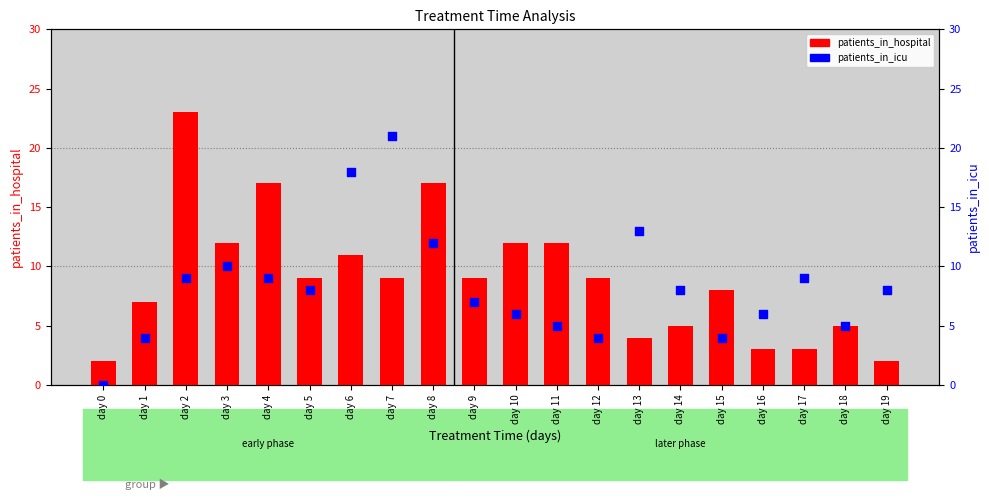

At how many categories does at least one series exceed 4?

19